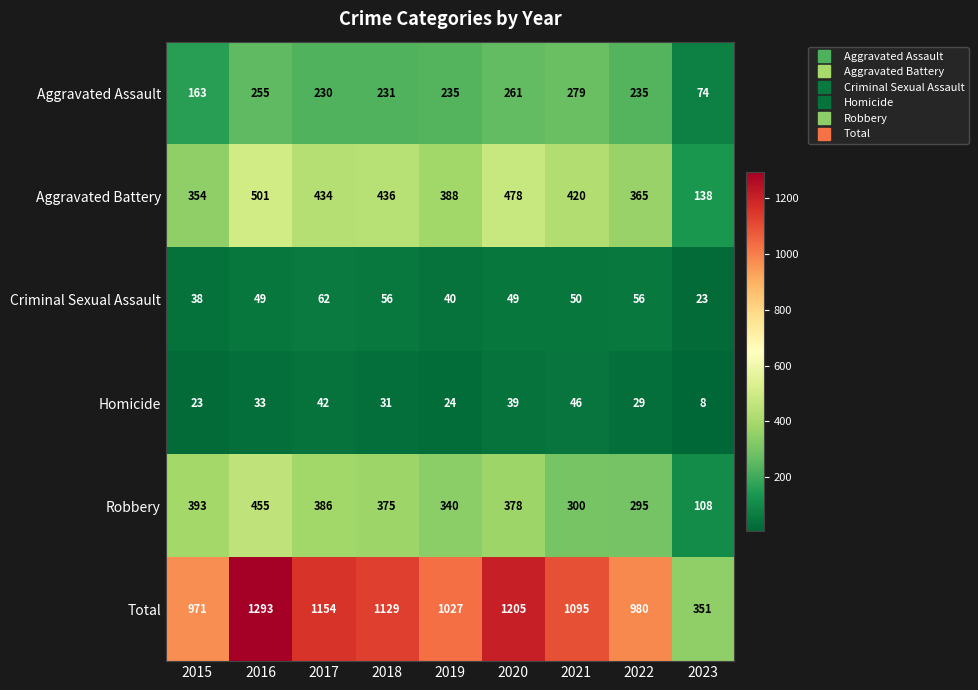

Which series has the largest total across all categories?

Total